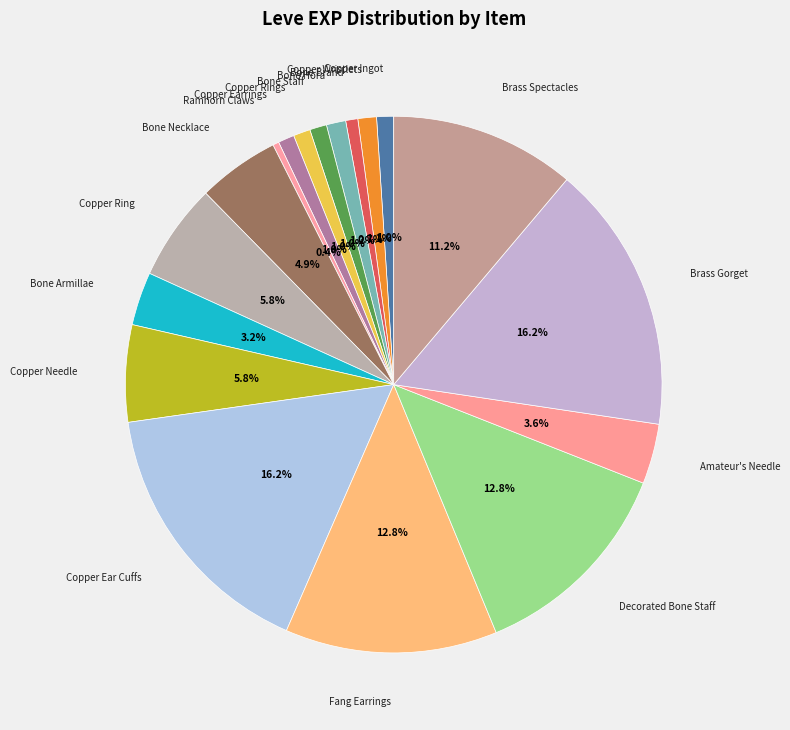

To the nearest percent, what percentage of the pie is Copper Wristlets?

1%